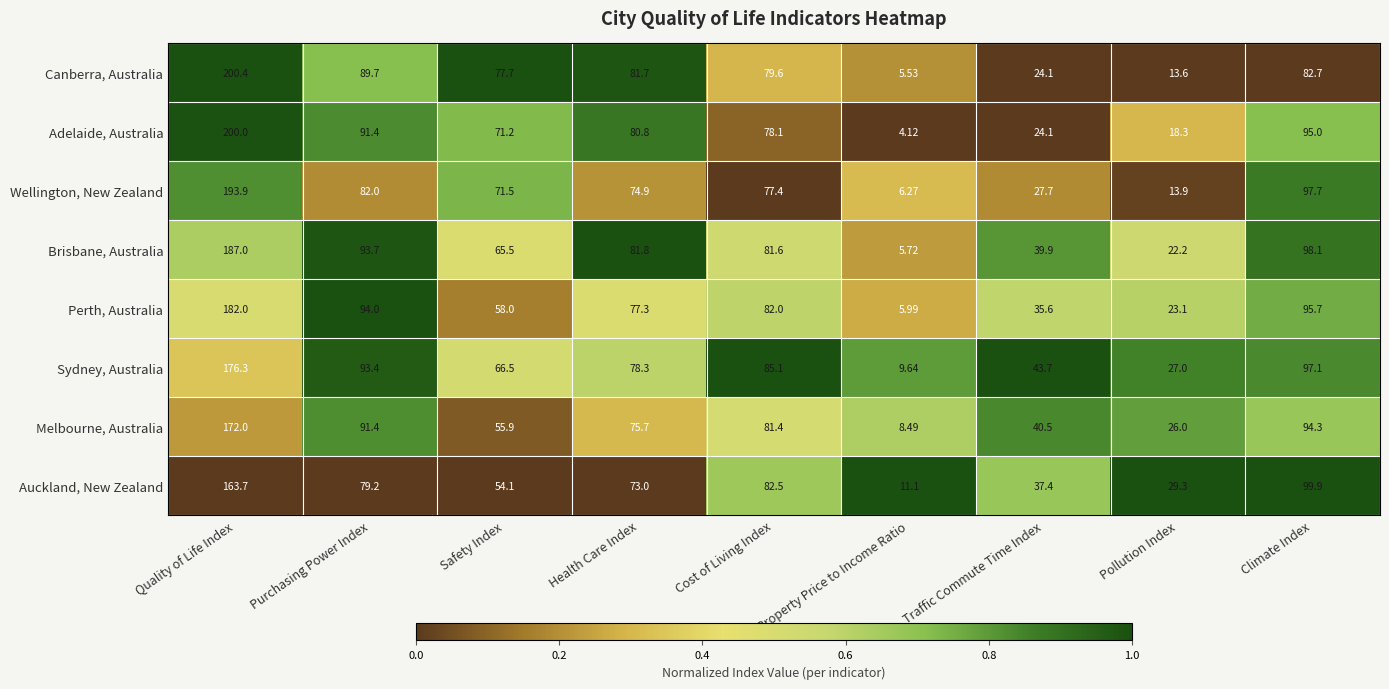

At which category is the sum across all series the highest?

Quality of Life Index